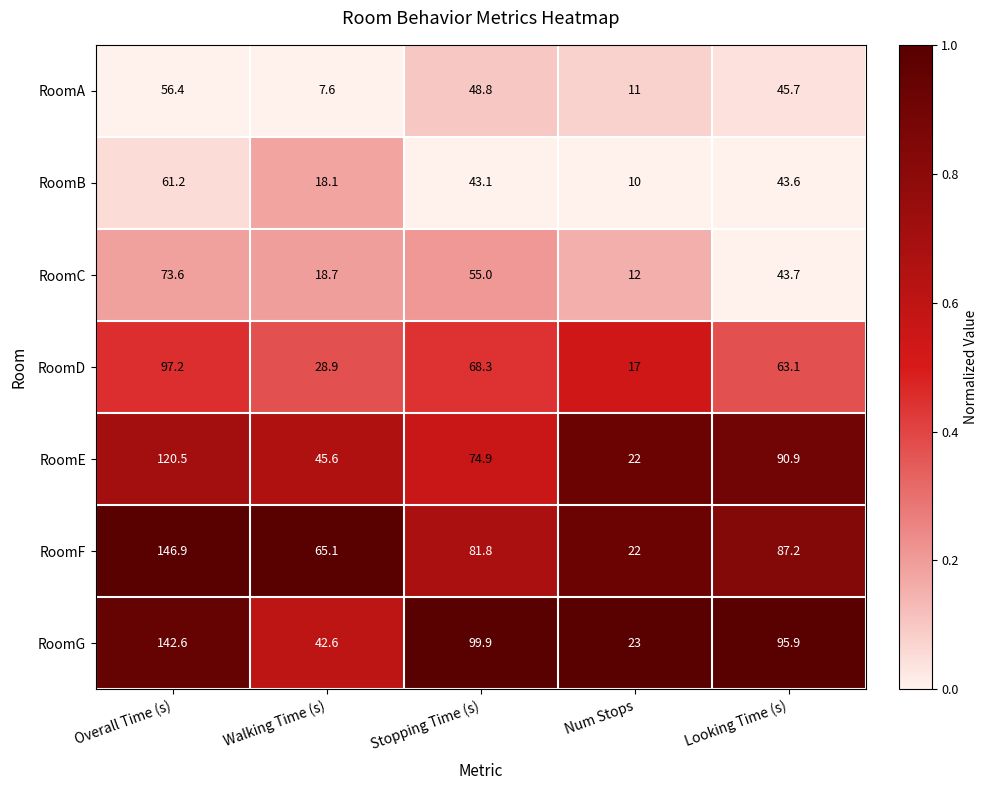

What is the spread (max minus min) of values at Looking Time (s)?

52.3